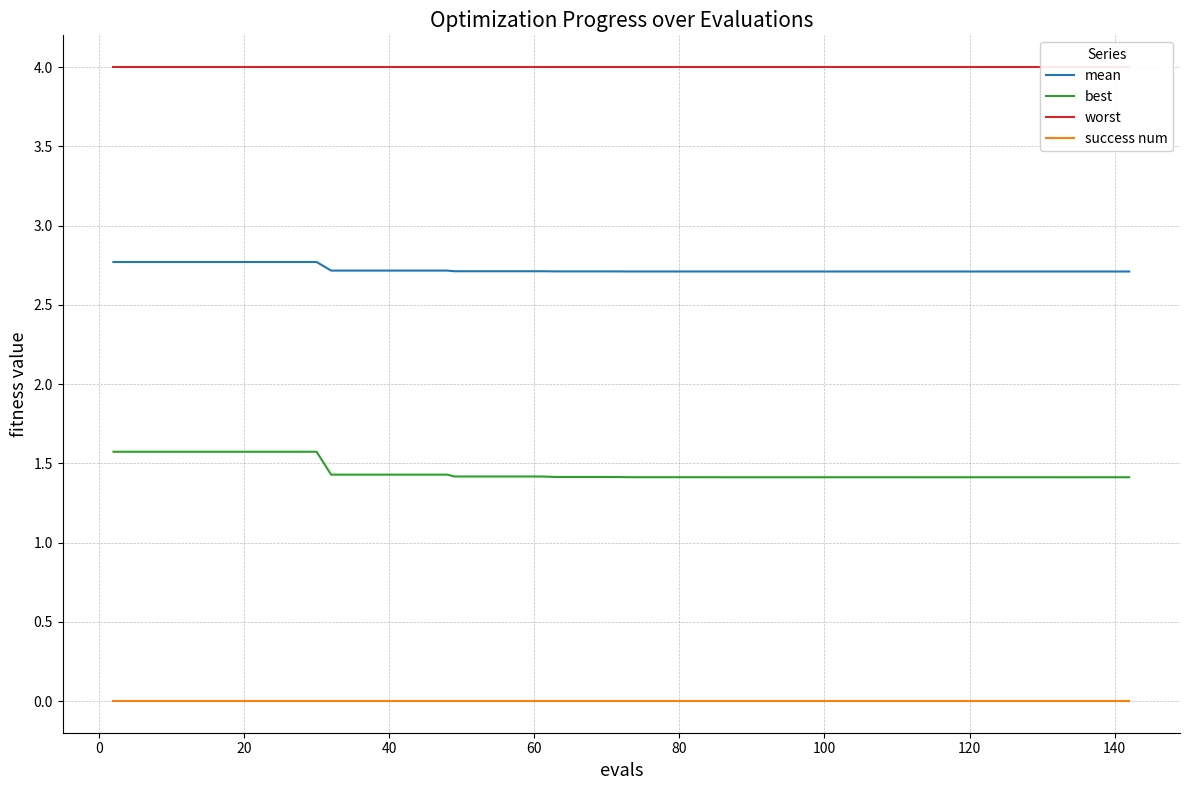

How many lines are shown in the chart?

4